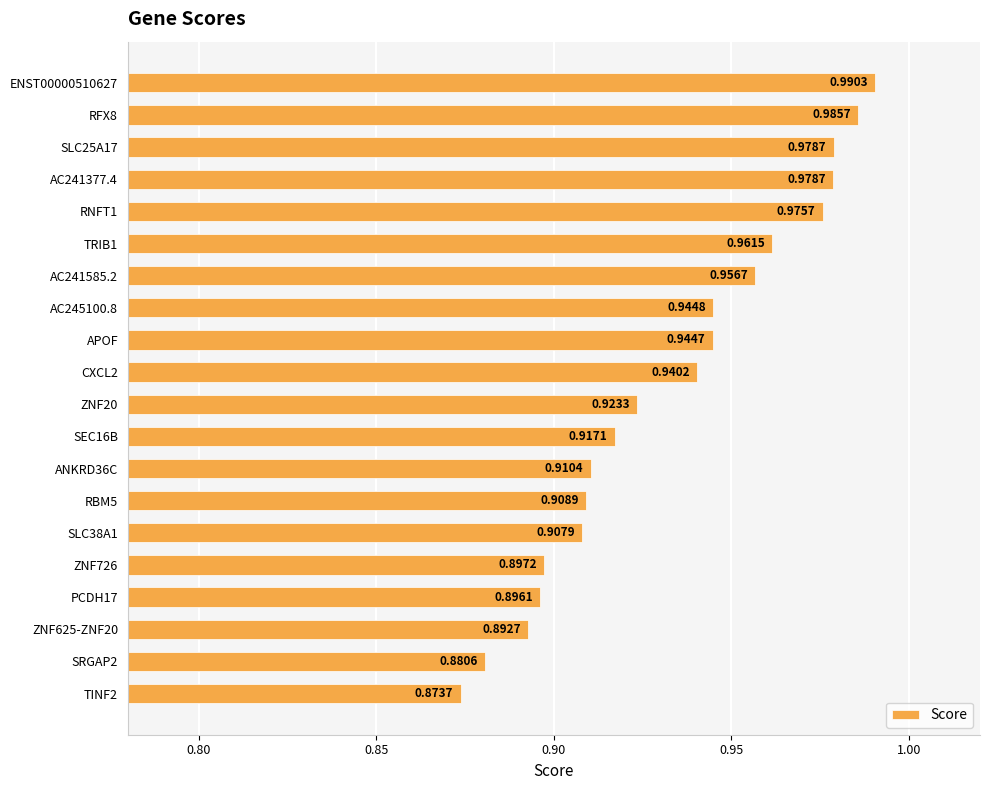

How many categories are shown in the chart?

20